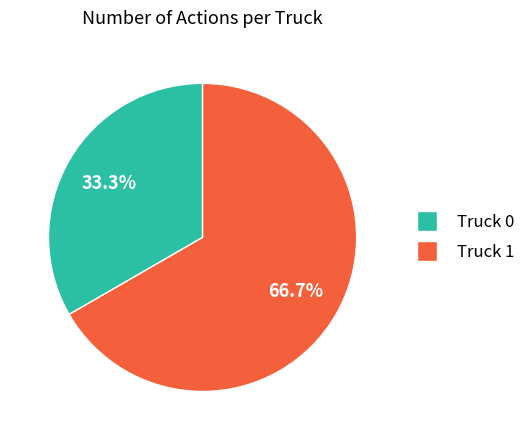

Rank the categories by value from highest to lowest.

Truck 1, Truck 0